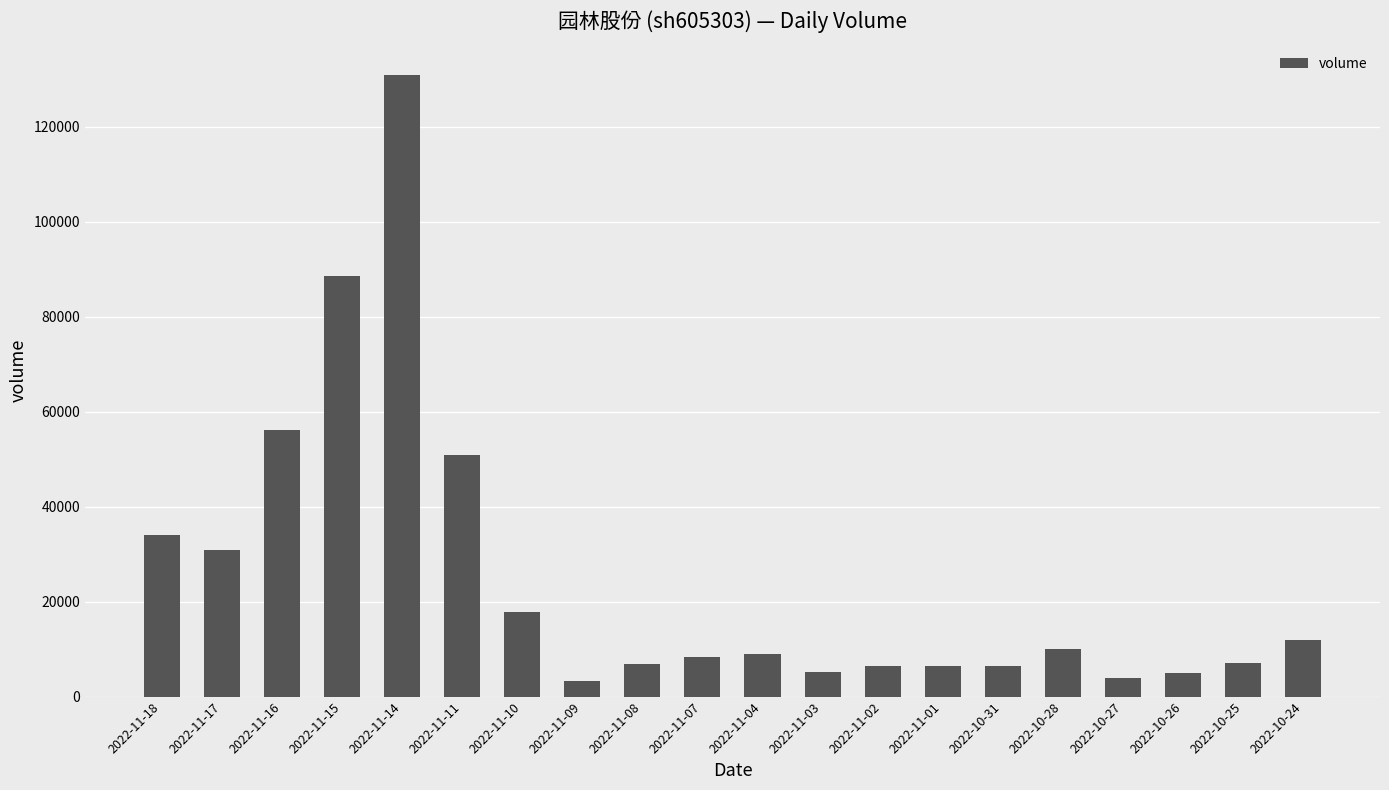

What is the label of the 6th bar from the left?

2022-11-11